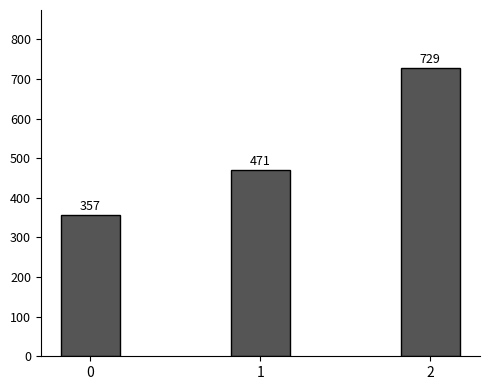

What is the maximum value shown in the chart?

728.6